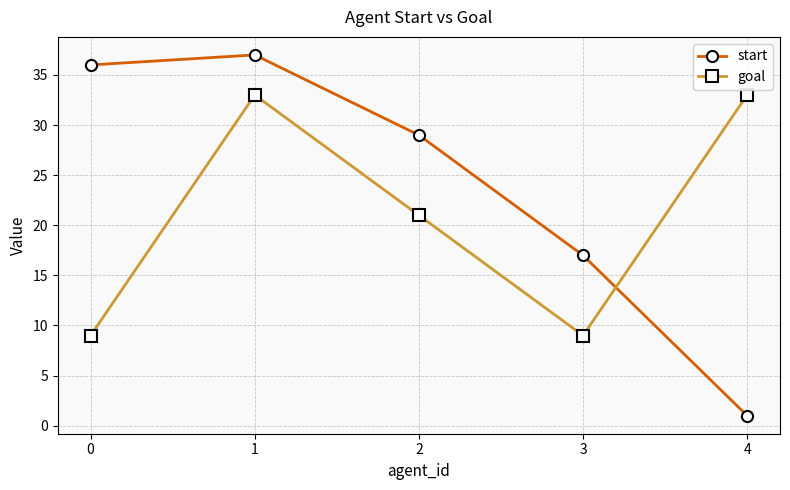

What is the value of the start point at the 1st from the left?

36